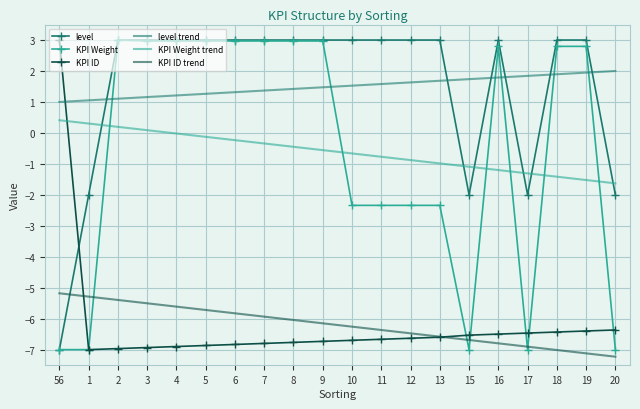

What position from the left is 10?

11